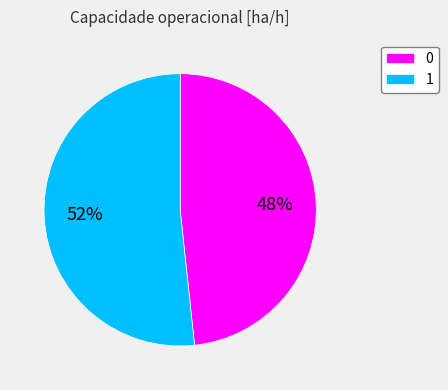

Do 0 and 1 together represent more than half of the pie?

Yes